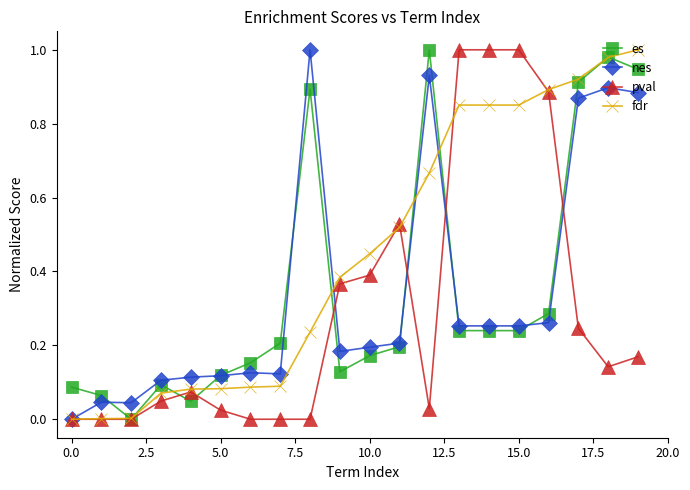

Which series has the largest total across all categories?

fdr